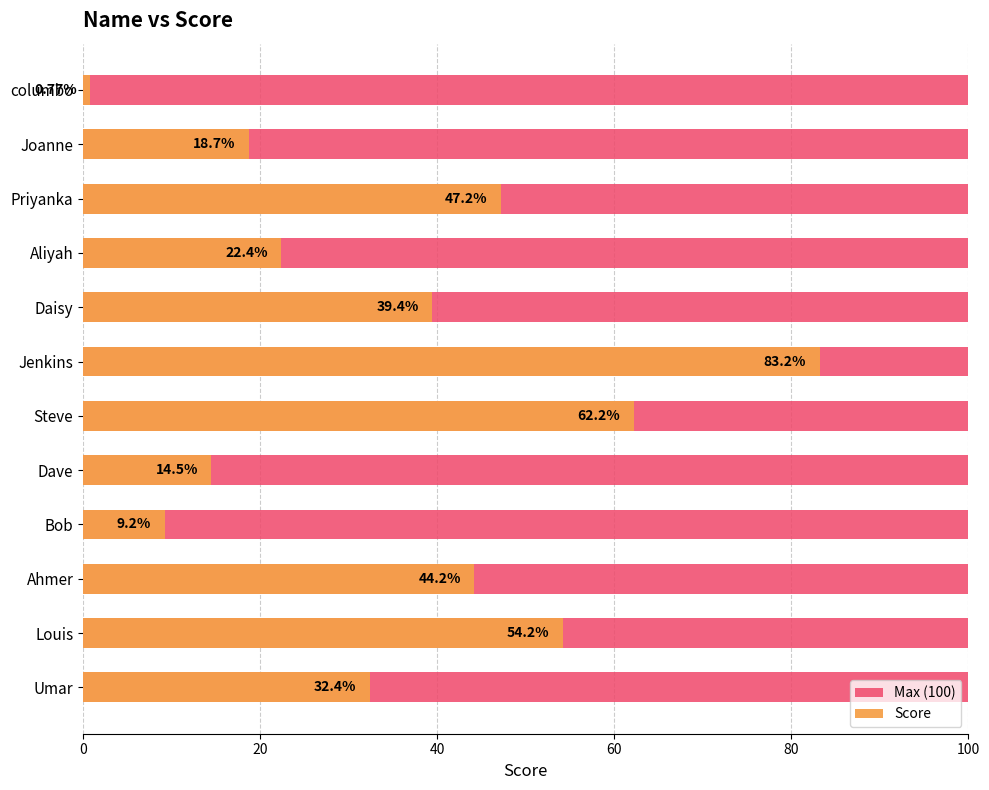

How many groups of bars are there?

12